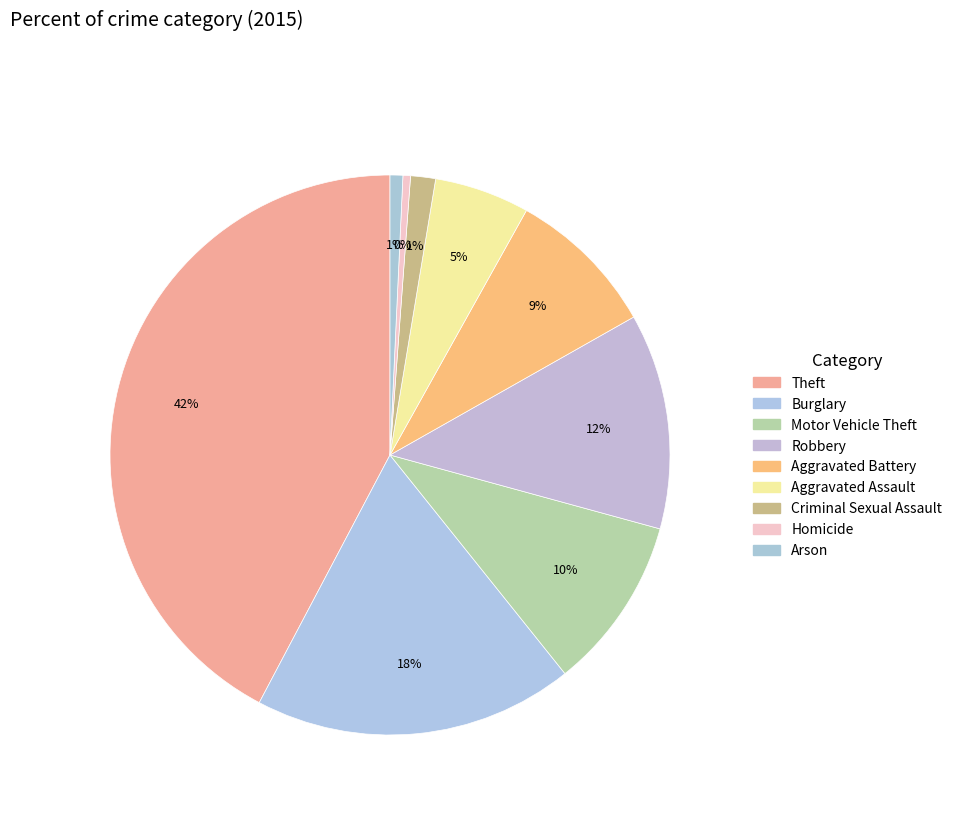

Is the sum of Criminal Sexual Assault and Arson greater than half?

No